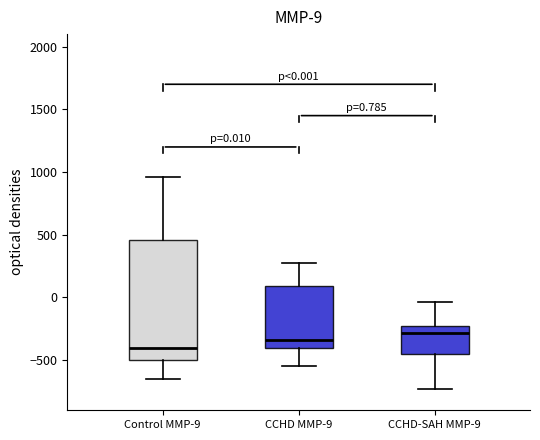

Which box has the lowest median line?

Control MMP-9